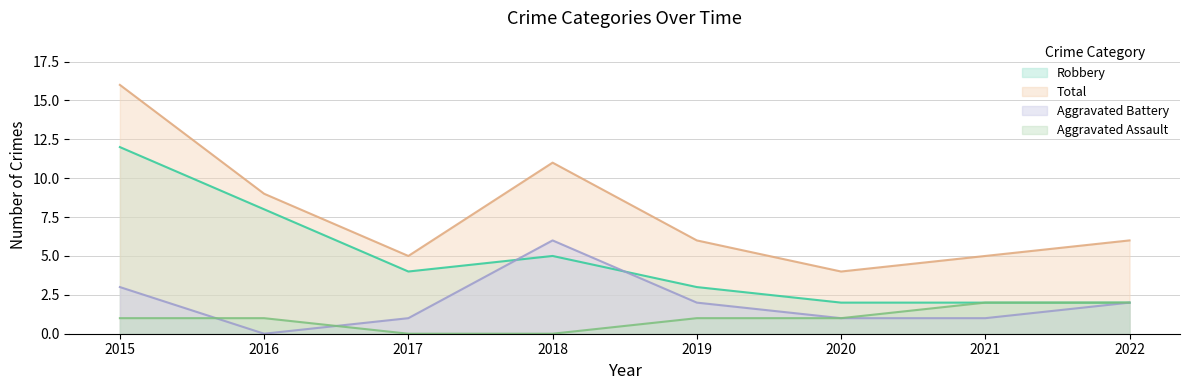

Where does the Aggravated Assault series first go above 1?

2021